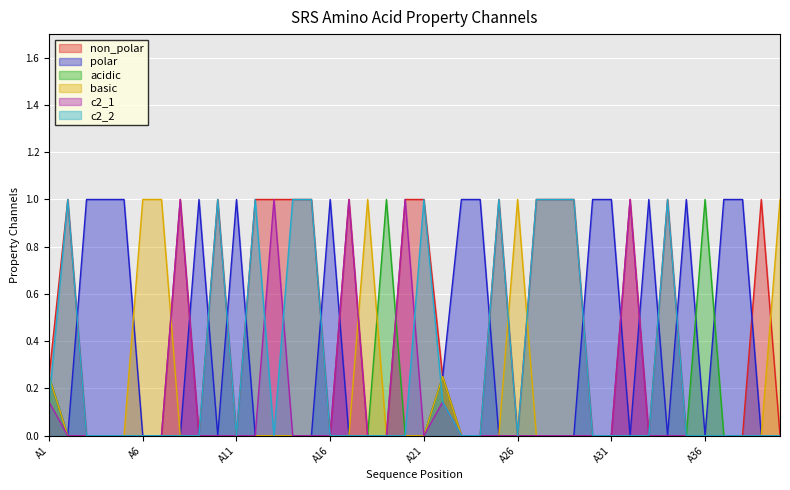

What is the average value of the polar series?

0.4